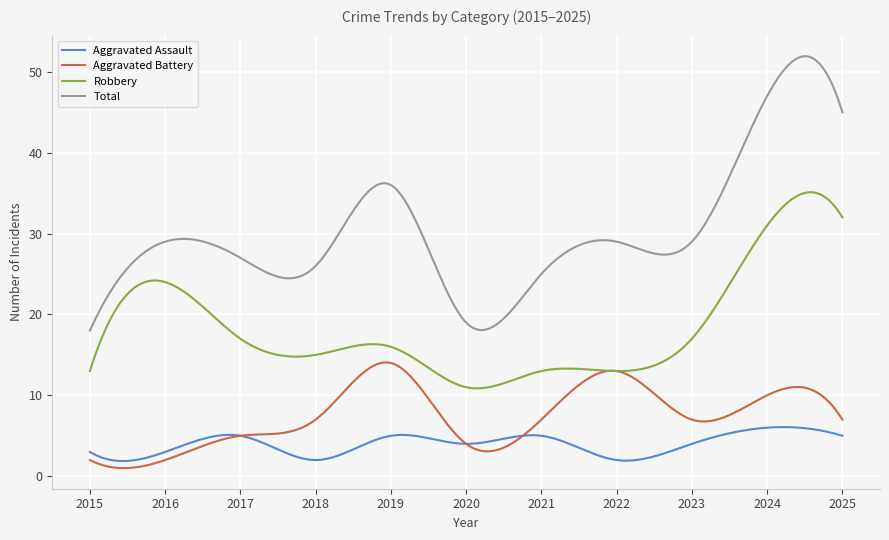

What is the average value of the Robbery series?

18.3